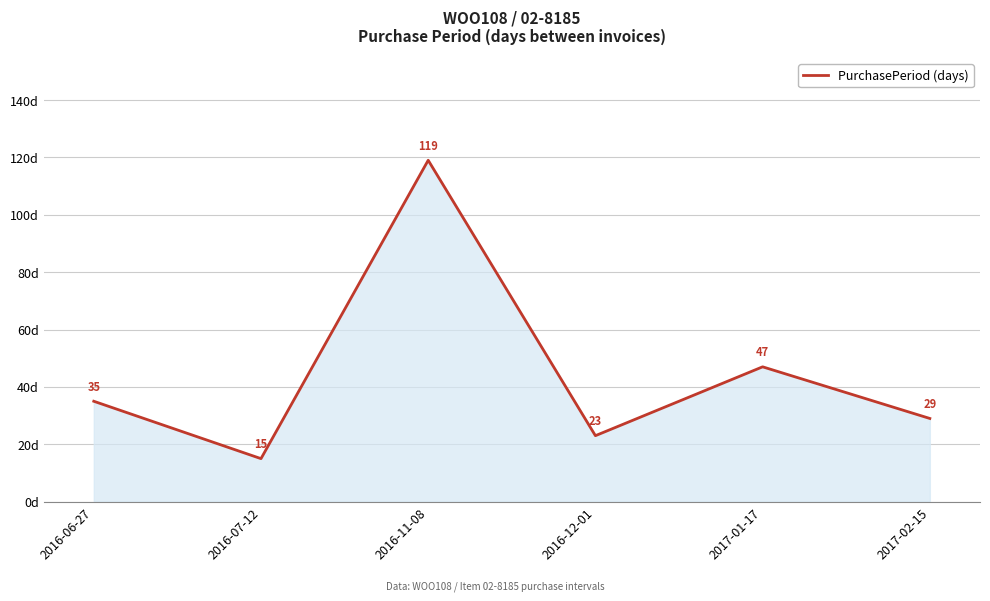

Reading left to right, what are all the values shown in this chart?

2016-06-27=35	2016-07-12=15	2016-11-08=119	2016-12-01=23	2017-01-17=47	2017-02-15=29